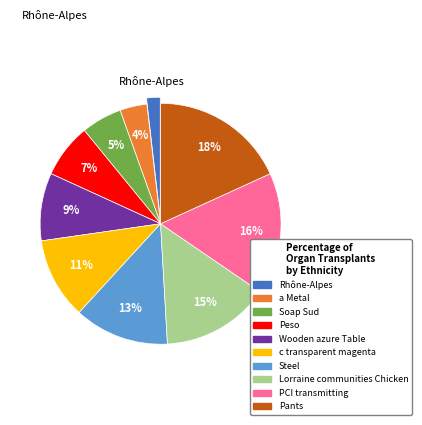

True or false: Wooden azure Table accounts for 9% of the total.

True